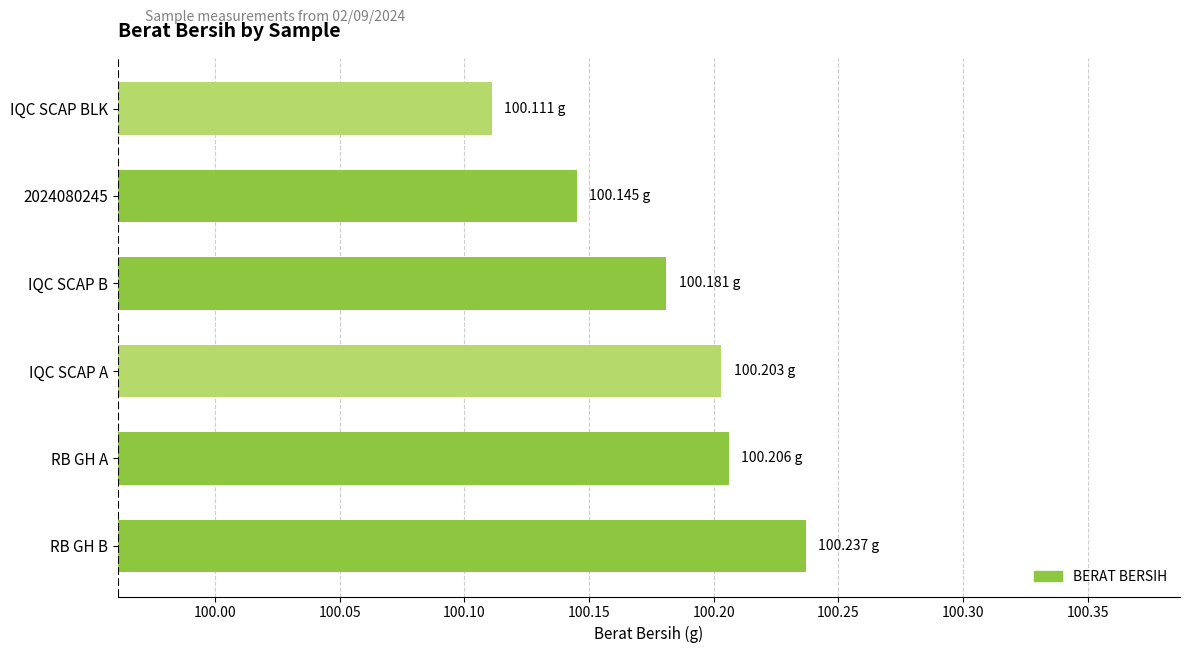

Where is the data nearest to the value 100?

IQC SCAP BLK